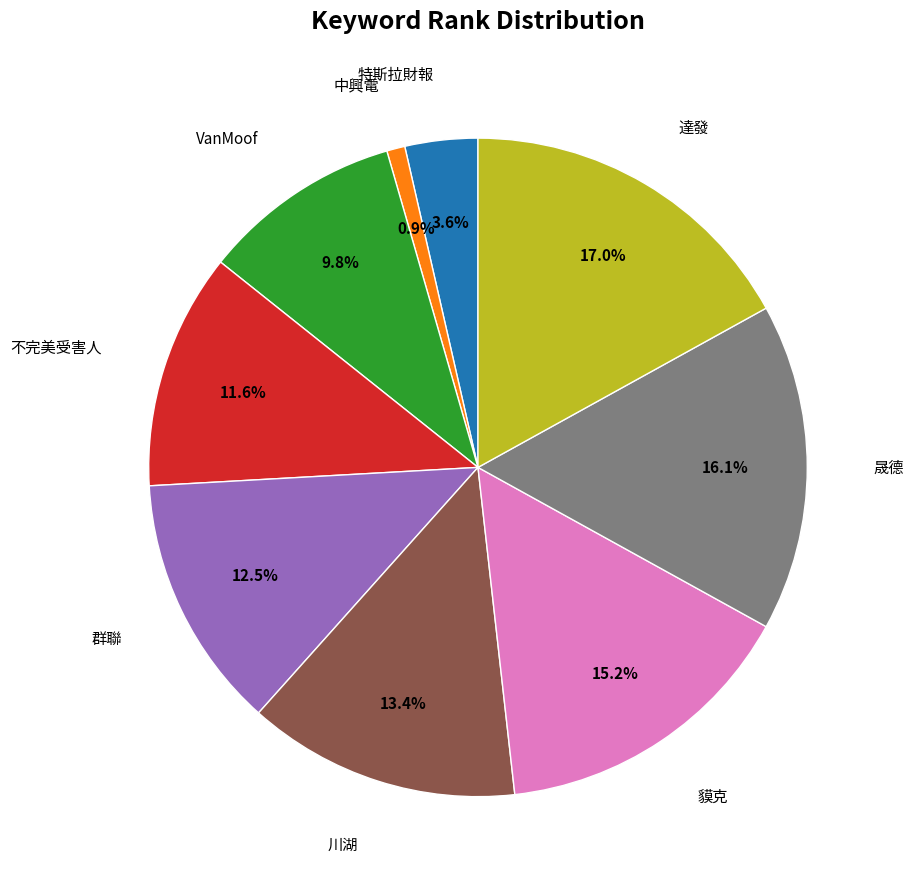

Approximately how many times larger is the value at VanMoof compared to 川湖?

0.7